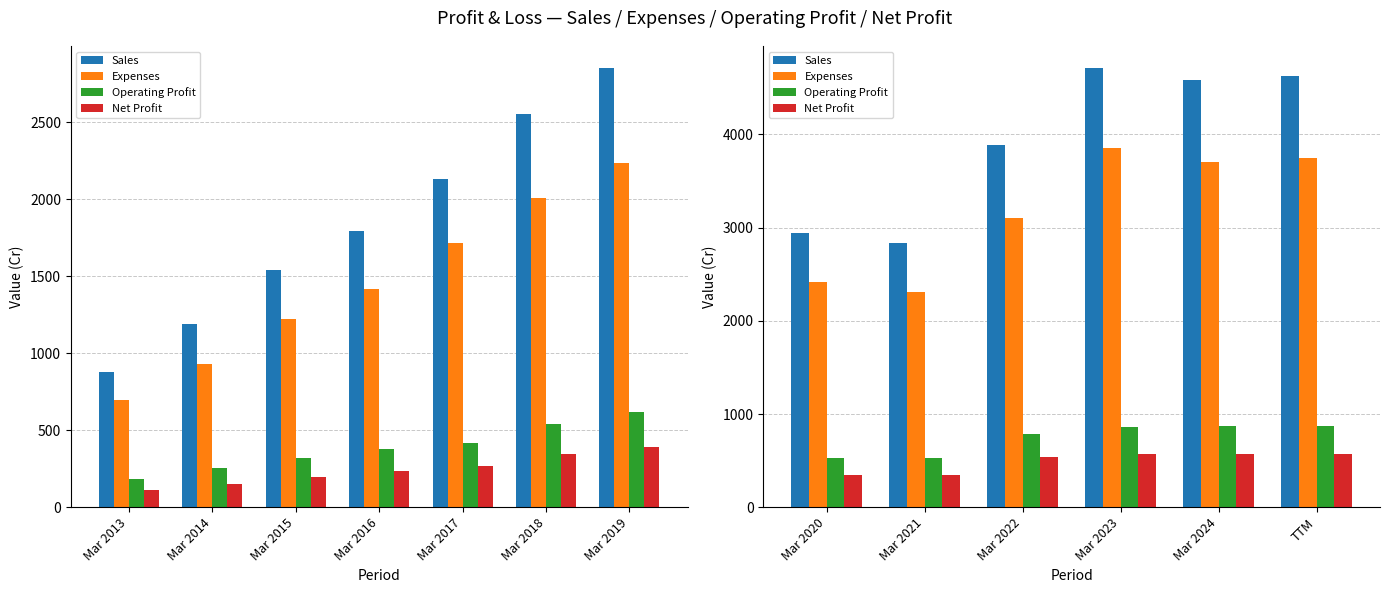

What is the value of the Net Profit bar at the 3rd from the left?

537